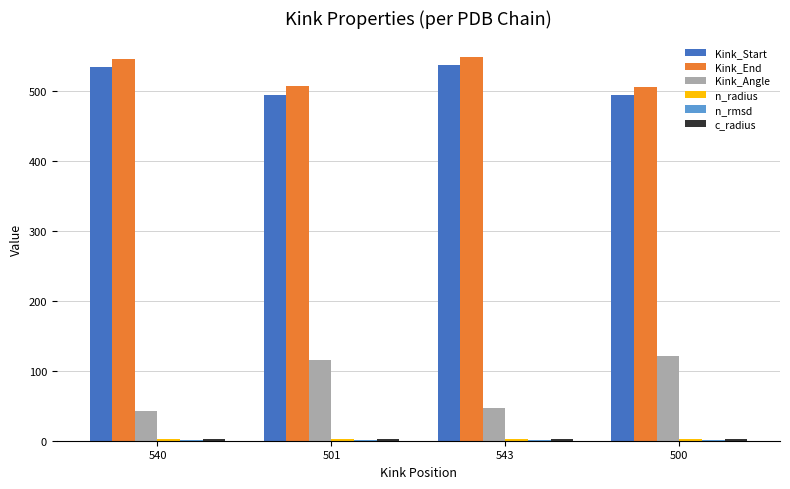

How many series are shown in this chart?

6